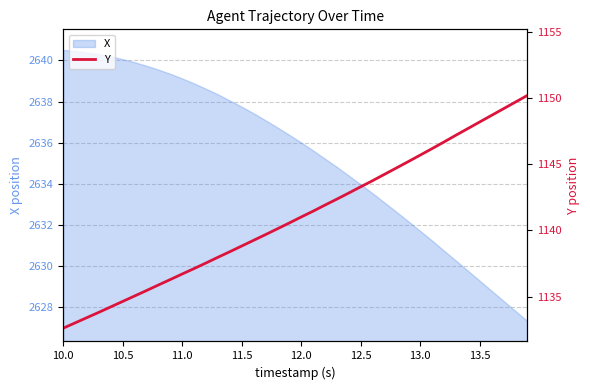

Reading right to left, extract all data points from this chart.

1150.2	1149.7	1149.2	1148.7	1148.2	1147.7	1147.2	1146.7	1146.2	1145.7	1145.2	1144.7	1144.2	1143.8	1143.3	1142.8	1142.4	1141.9	1141.5	1141.0	1140.6	1140.1	1139.7	1139.2	1138.8	1138.4	1138.0	1137.5	1137.1	1136.7	1136.3	1135.9	1135.5	1135.0	1134.6	1134.2	1133.8	1133.4	1133.0	1132.6